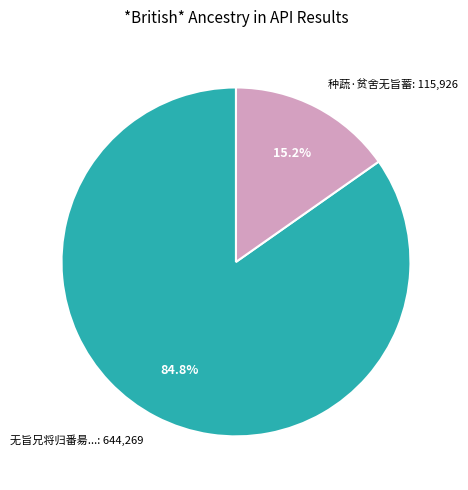

Does 无旨兄将归番昜...: 644,269 account for over 50% of the chart?

Yes